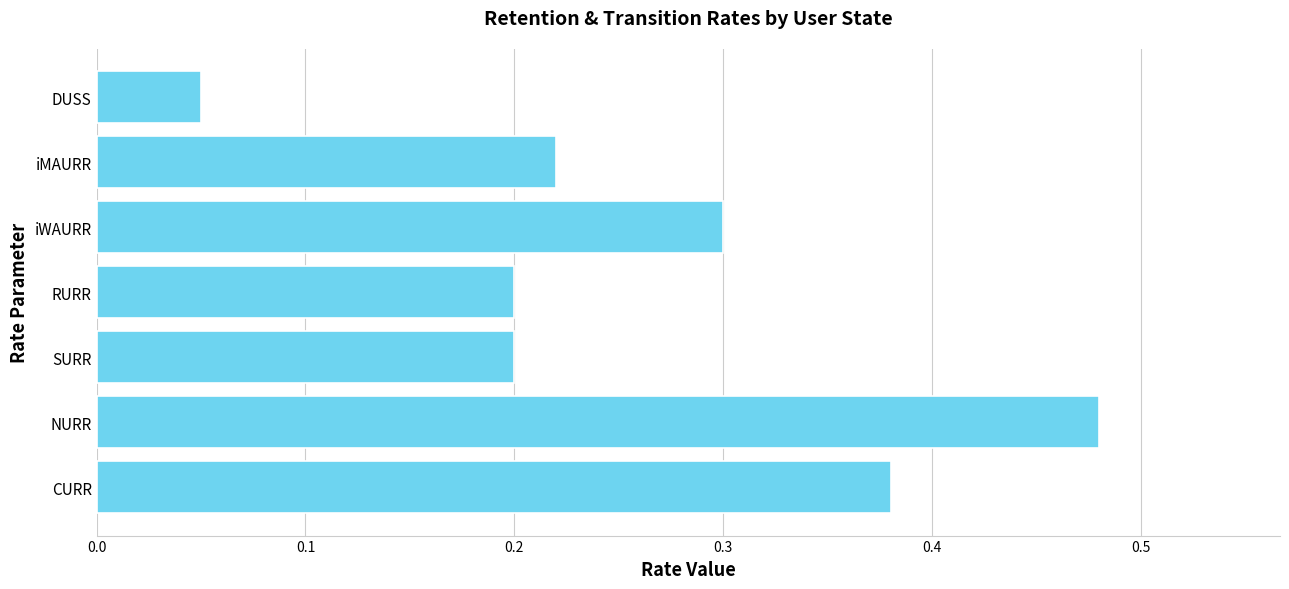

What is the sum of all values?

1.8